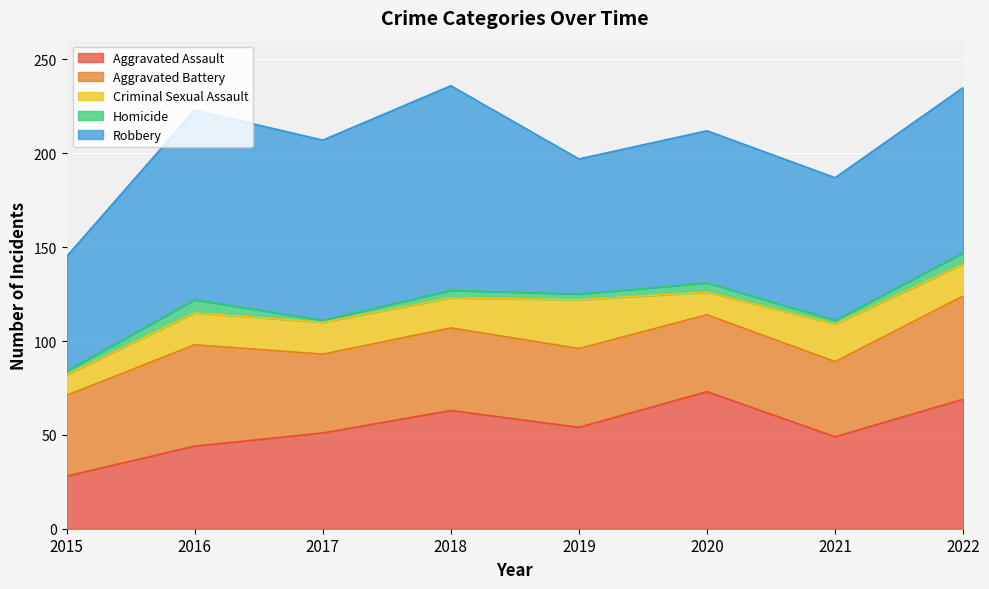

At which category does Aggravated Battery reach its first local peak?

2016